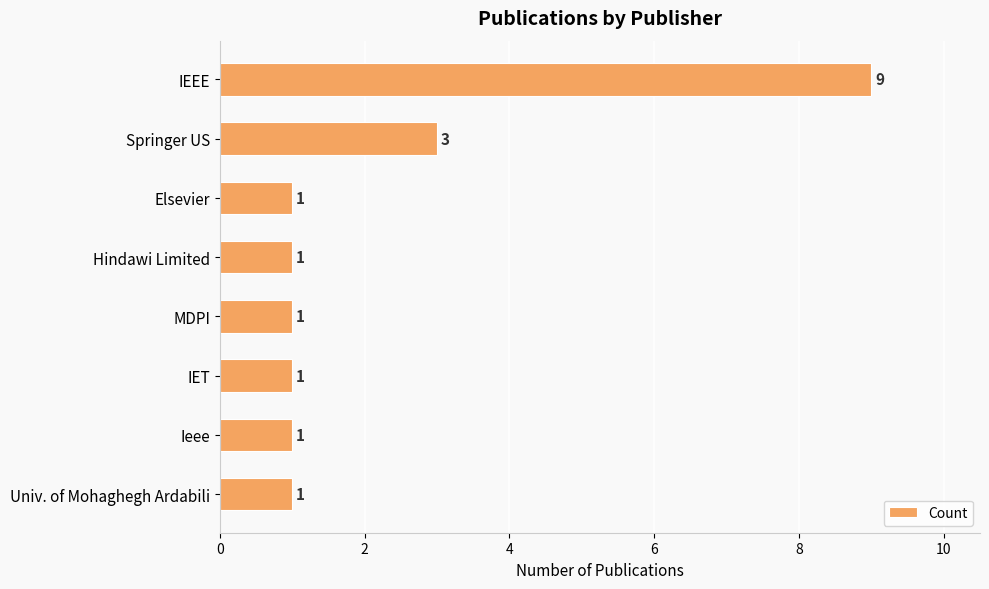

What is the label of the 6th bar from the bottom?

Elsevier